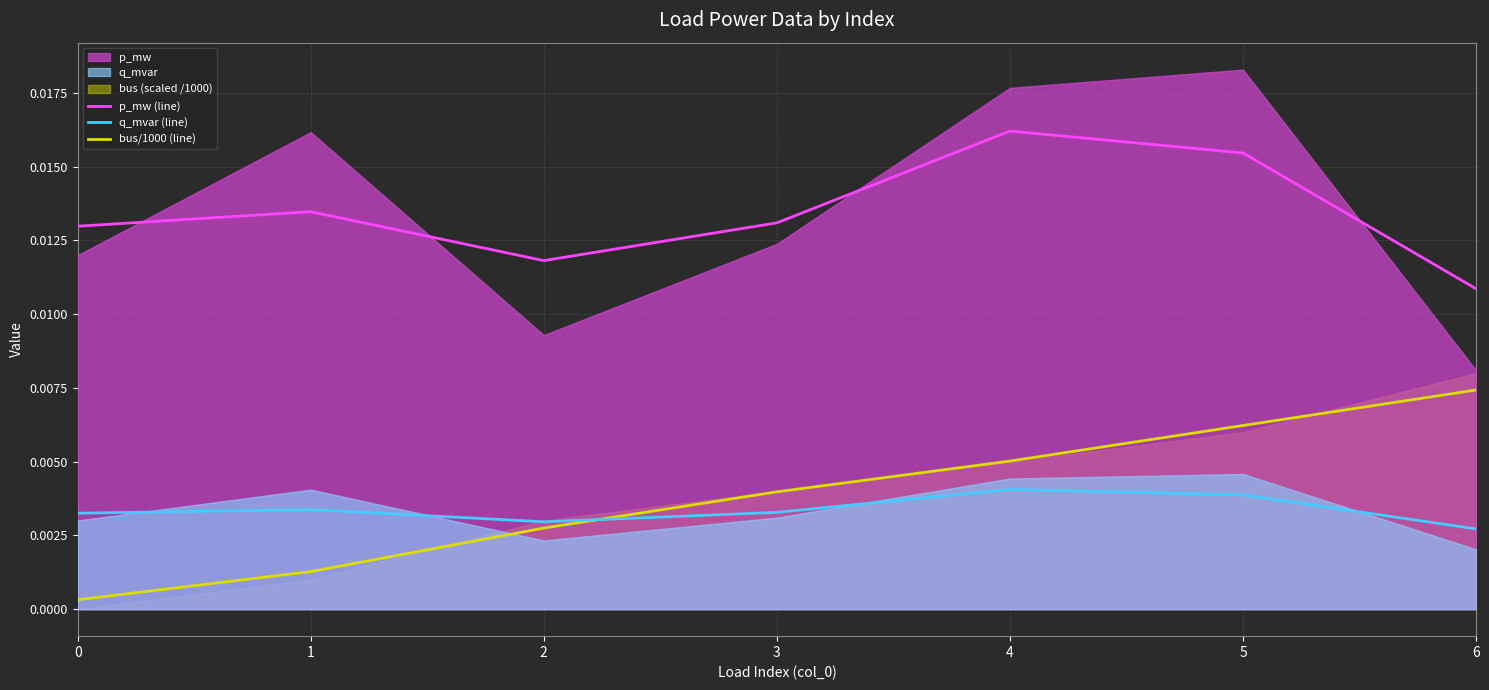

List the series in order of their peak value, highest first.

p_mw (line), bus/1000 (line), q_mvar (line)